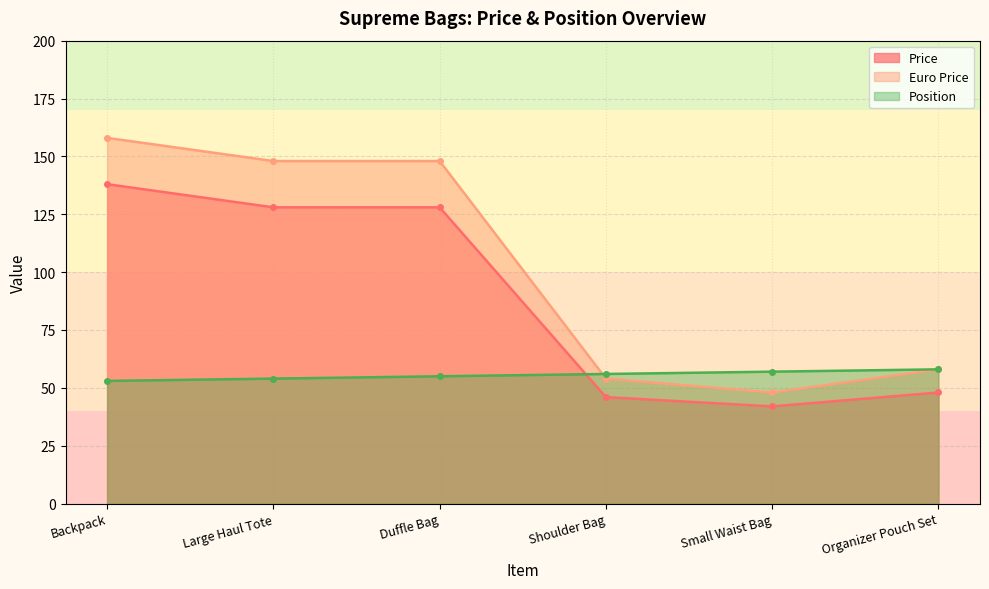

What is the label of the 1st point from the right?

Organizer Pouch Set